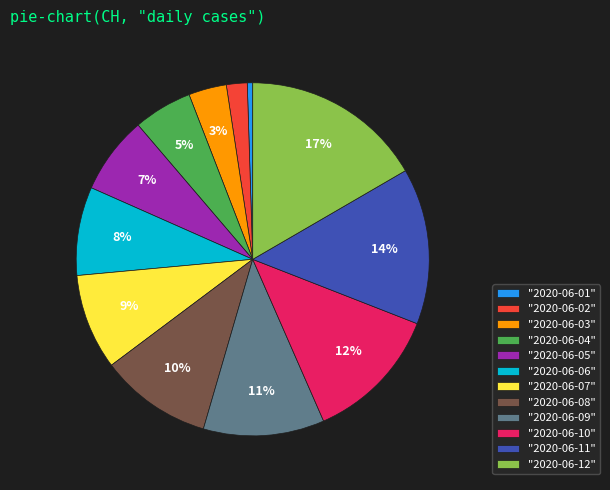

Do "2020-06-08" and "2020-06-02" together represent more than half of the pie?

No